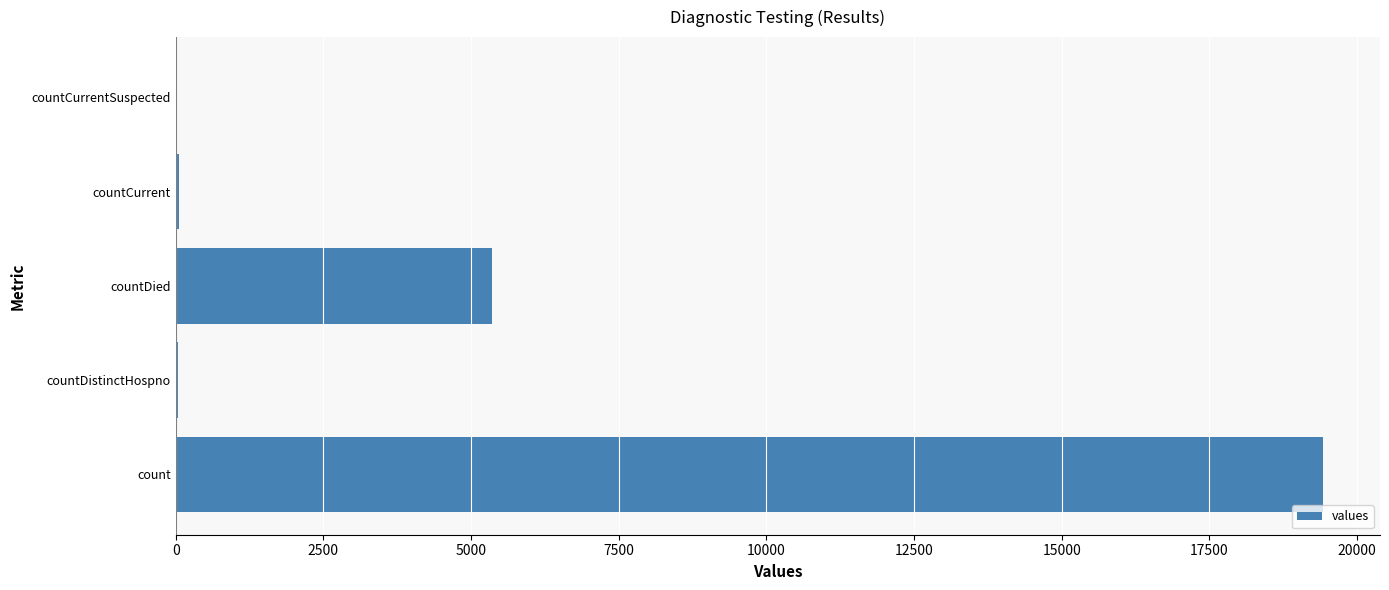

Which has a higher value, countDied or count?

count